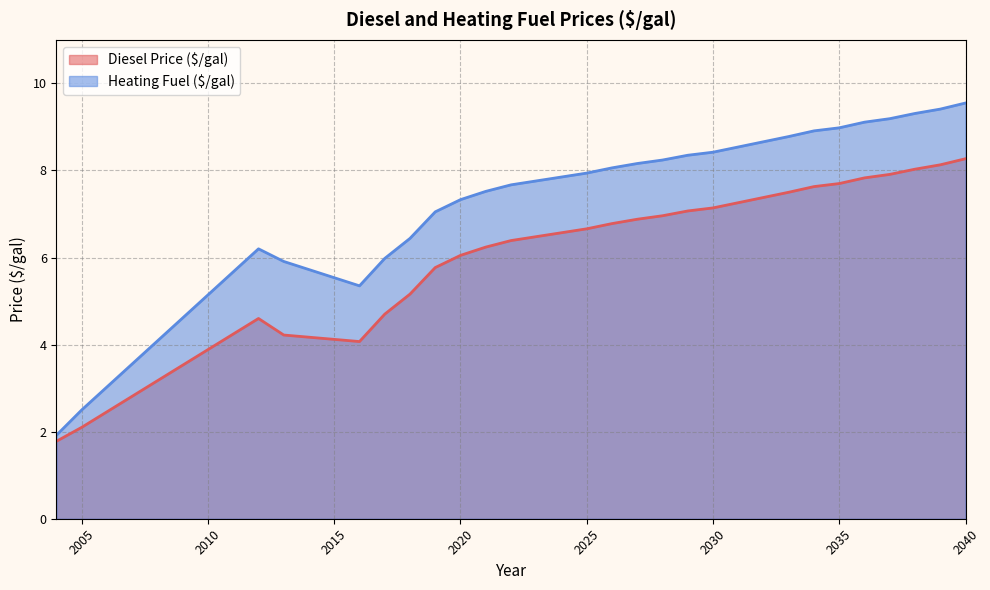

At how many categories does at least one series exceed 3?

27